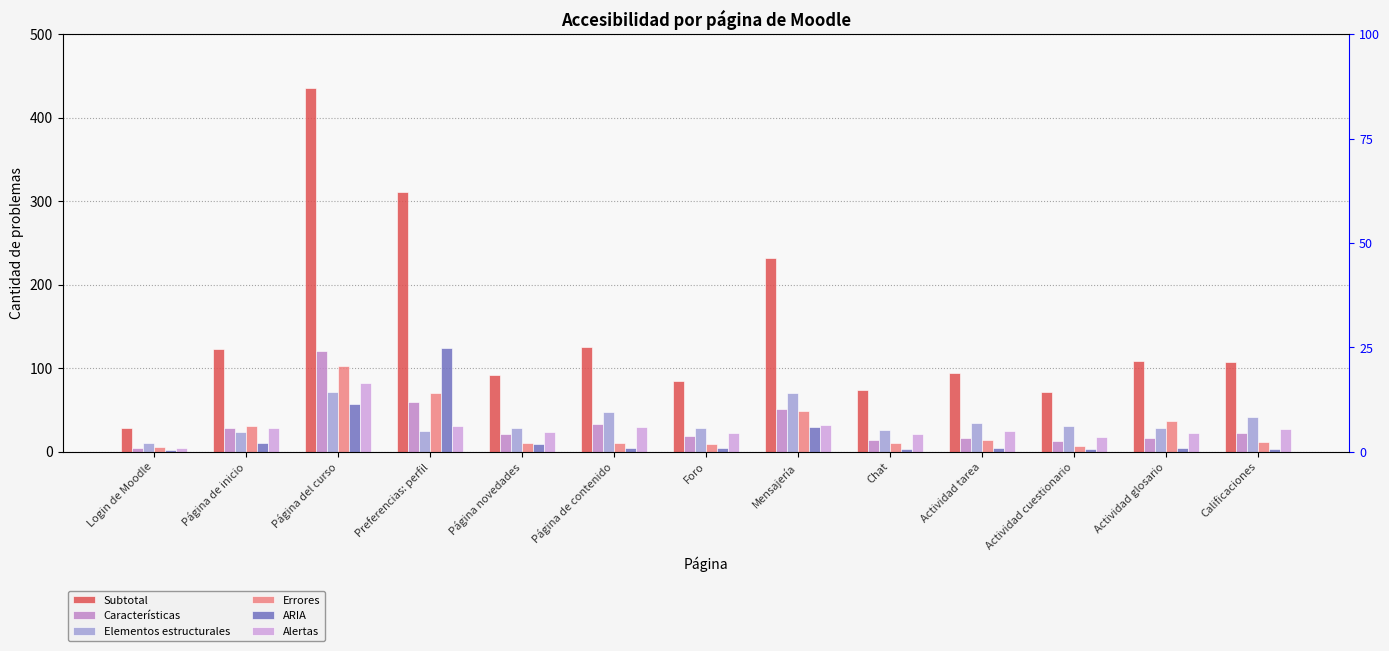

What is the difference between the second highest and minimum values in the Características series?

56